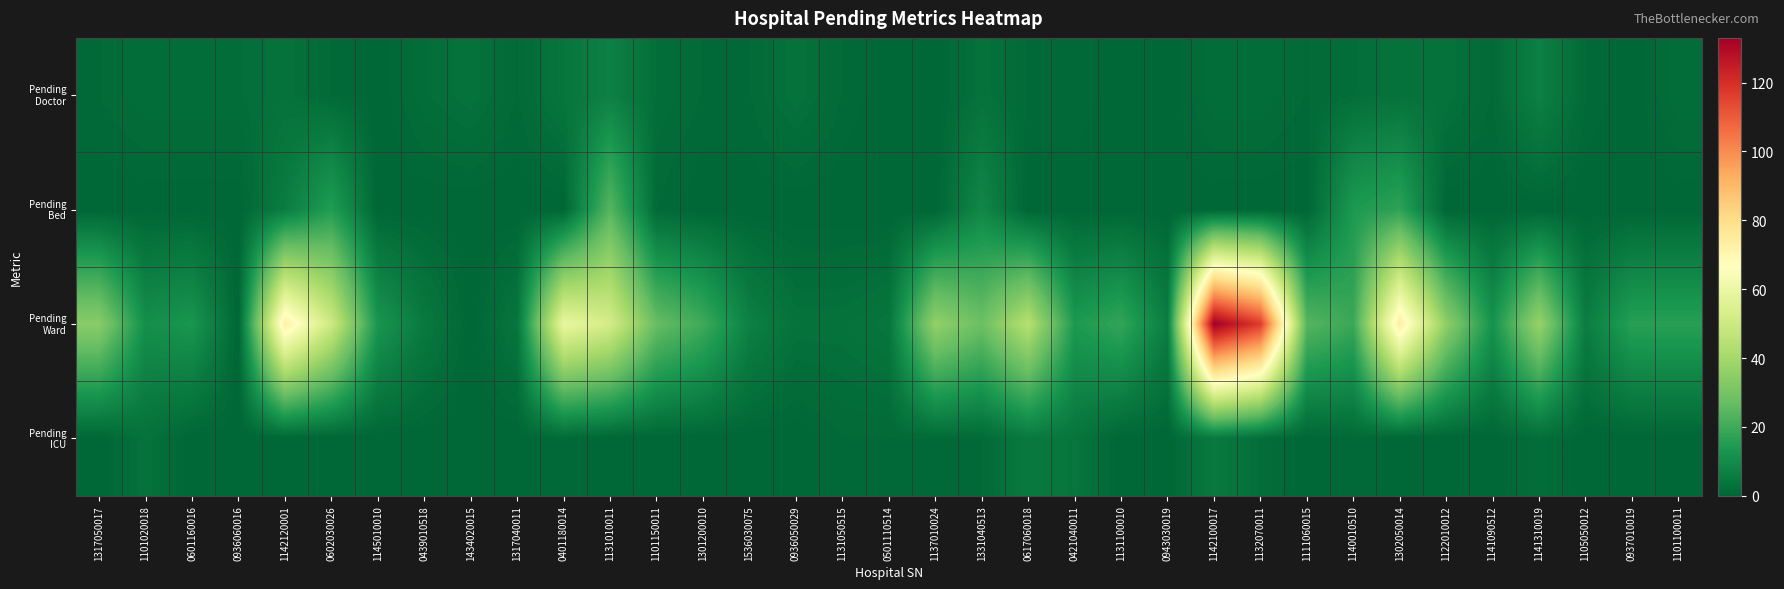

Which series has the largest total across all categories?

Pending Ward